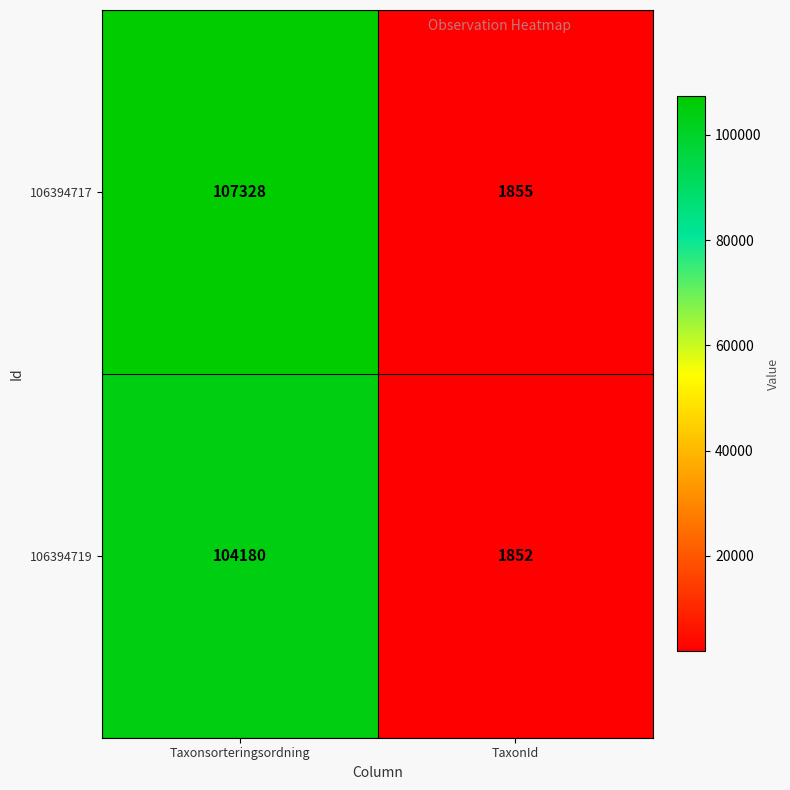

Read the 106394719 value at Taxonsorteringsordning, to the nearest 50.

104200